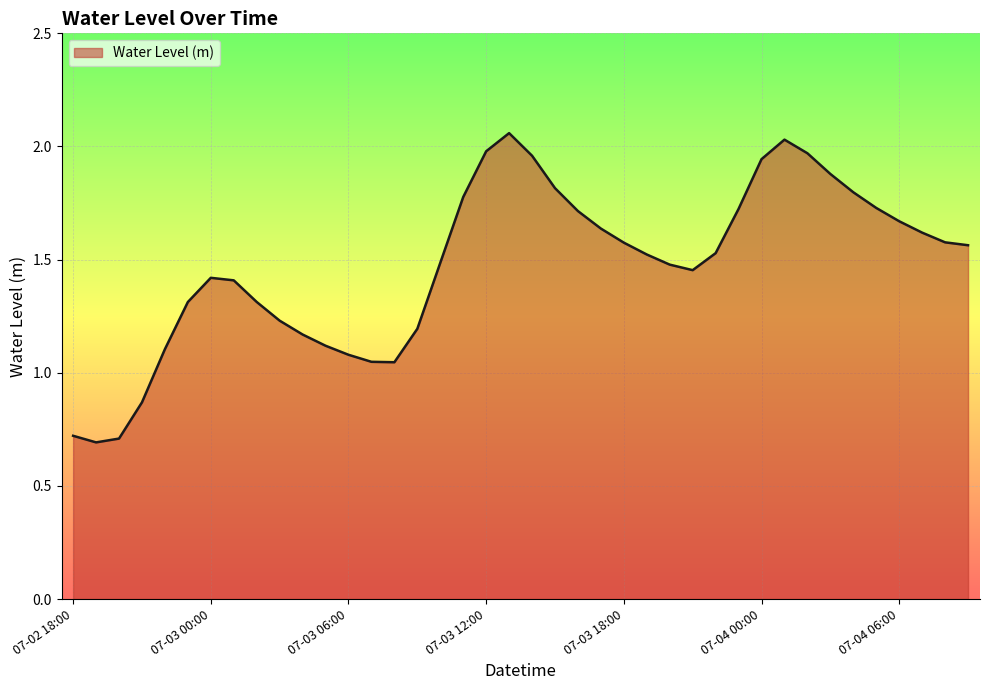

What is the difference between the maximum and minimum values?

1.4